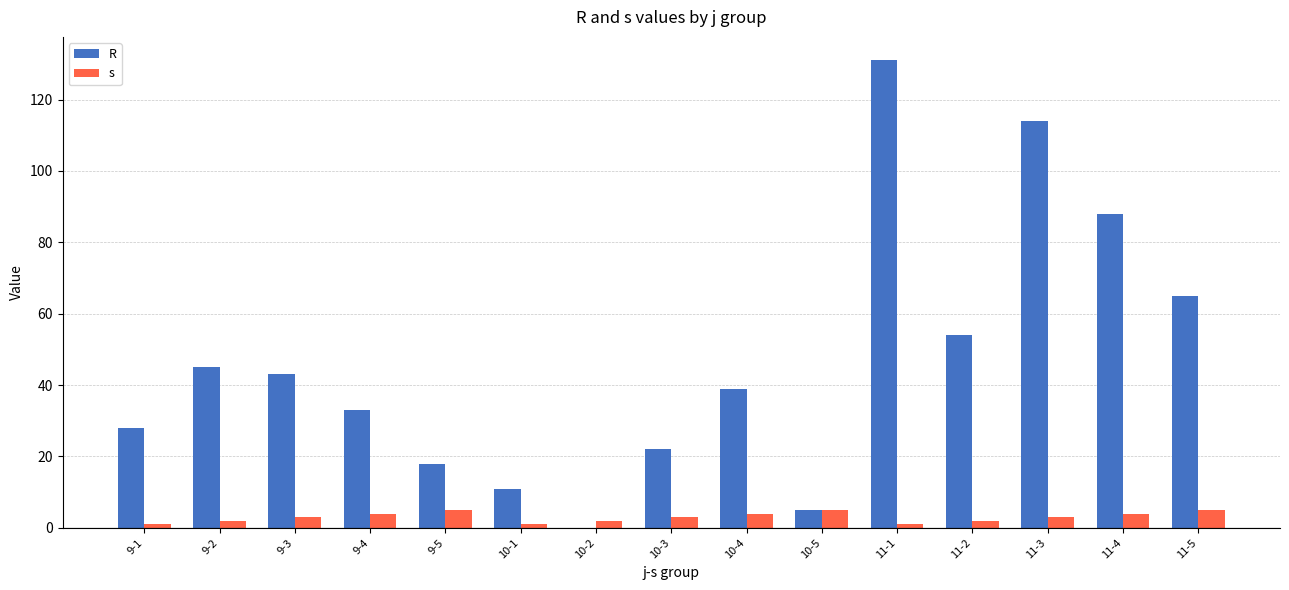

Between 10-1 and 11-2, which series saw the biggest shift?

R